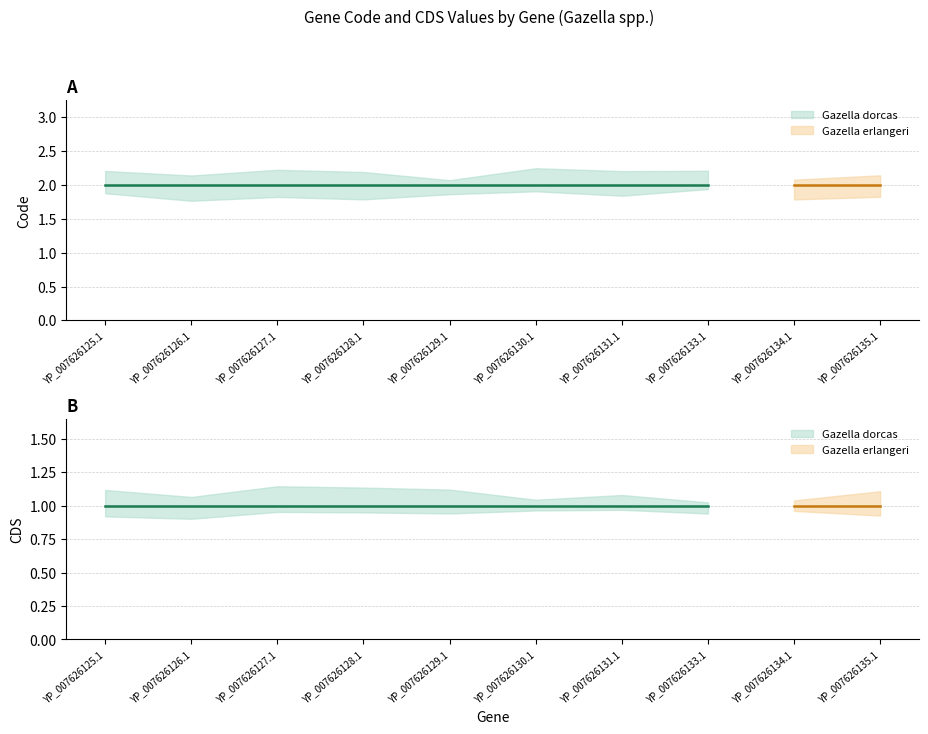

Is this an area chart (filled region under the line)?

No